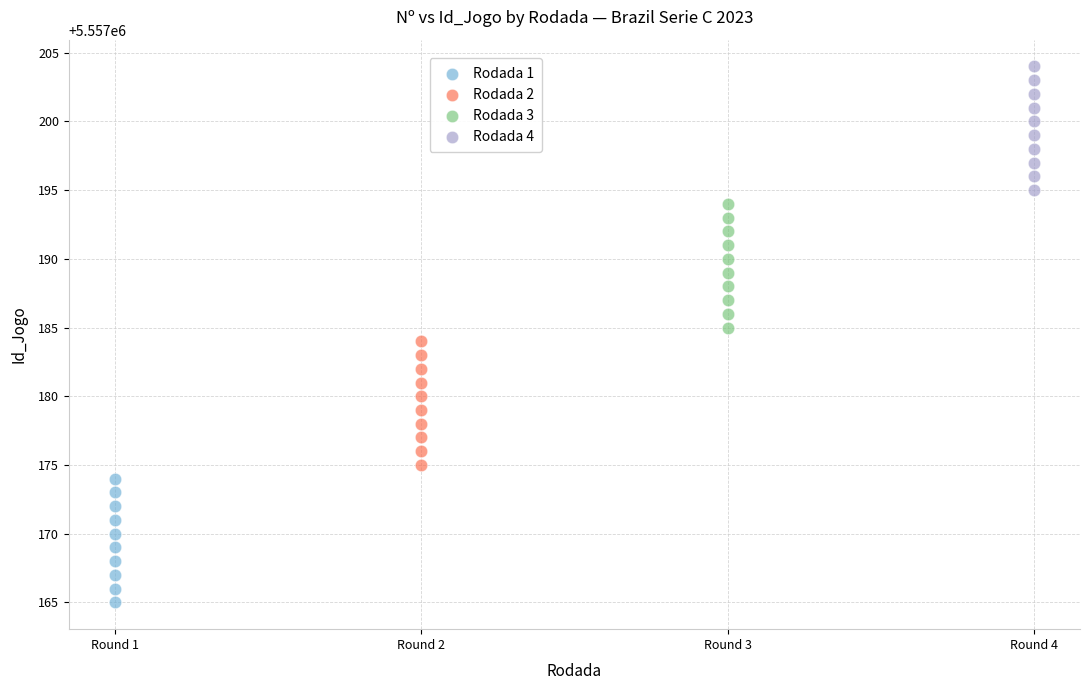

Which series reaches the minimum Y coordinate?

Rodada 1